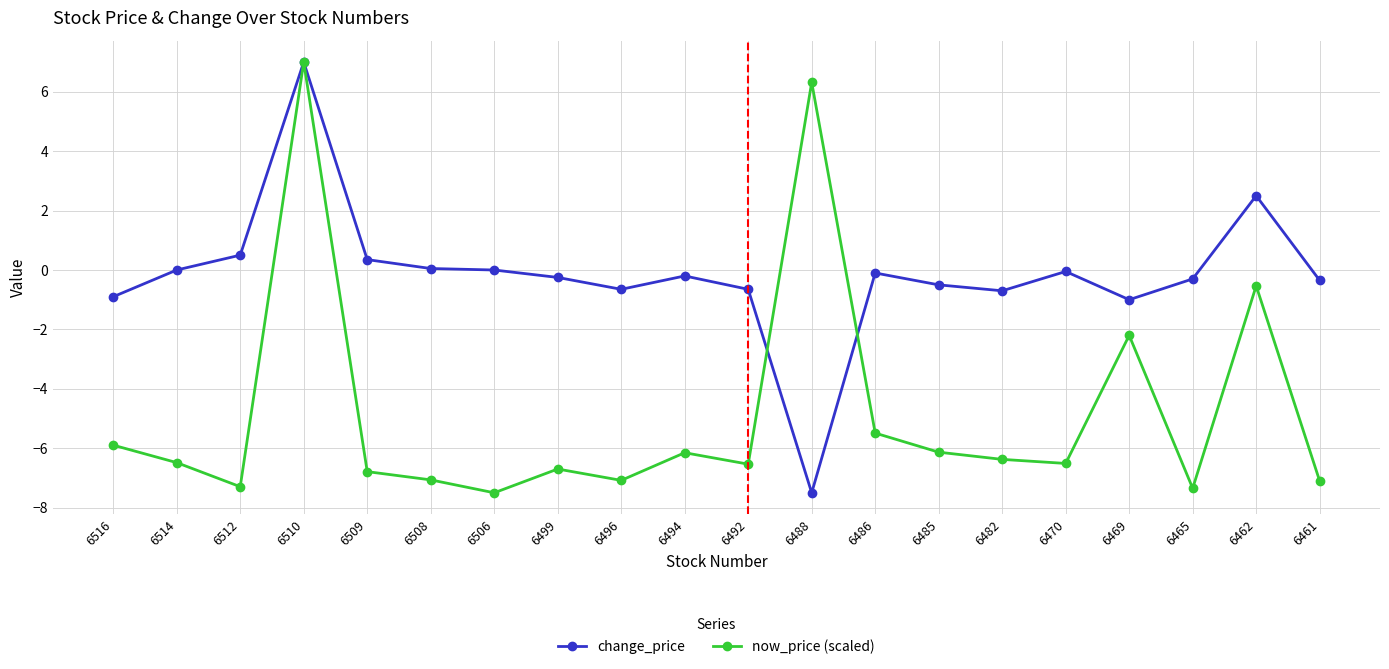

How many lines are shown in the chart?

2